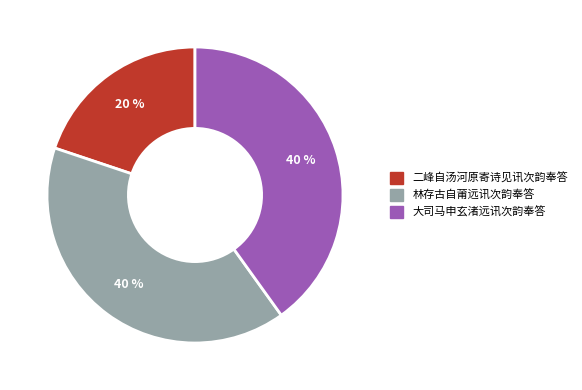

How many segments does this pie chart have?

3